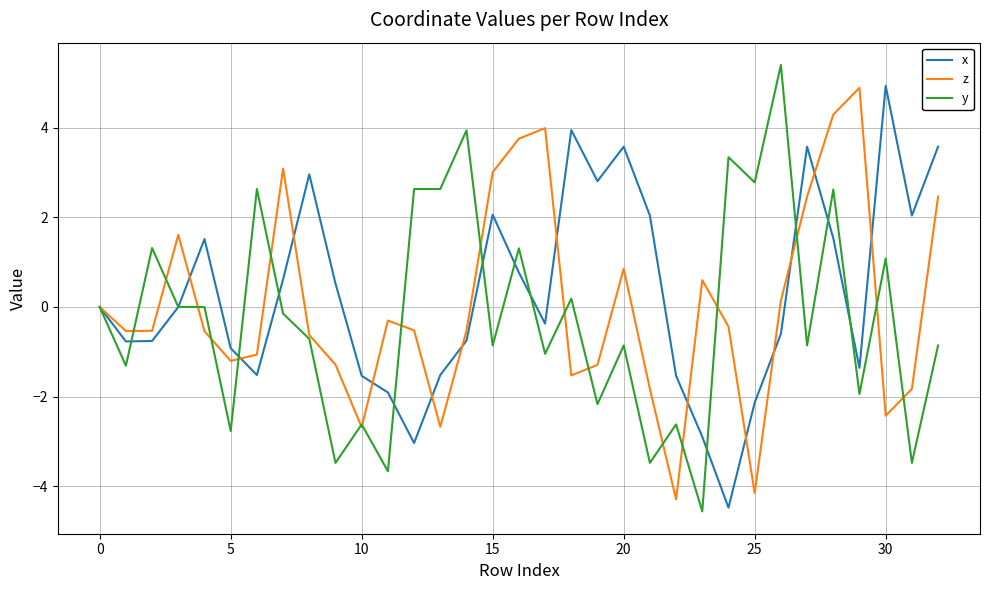

How many lines are shown in the chart?

3